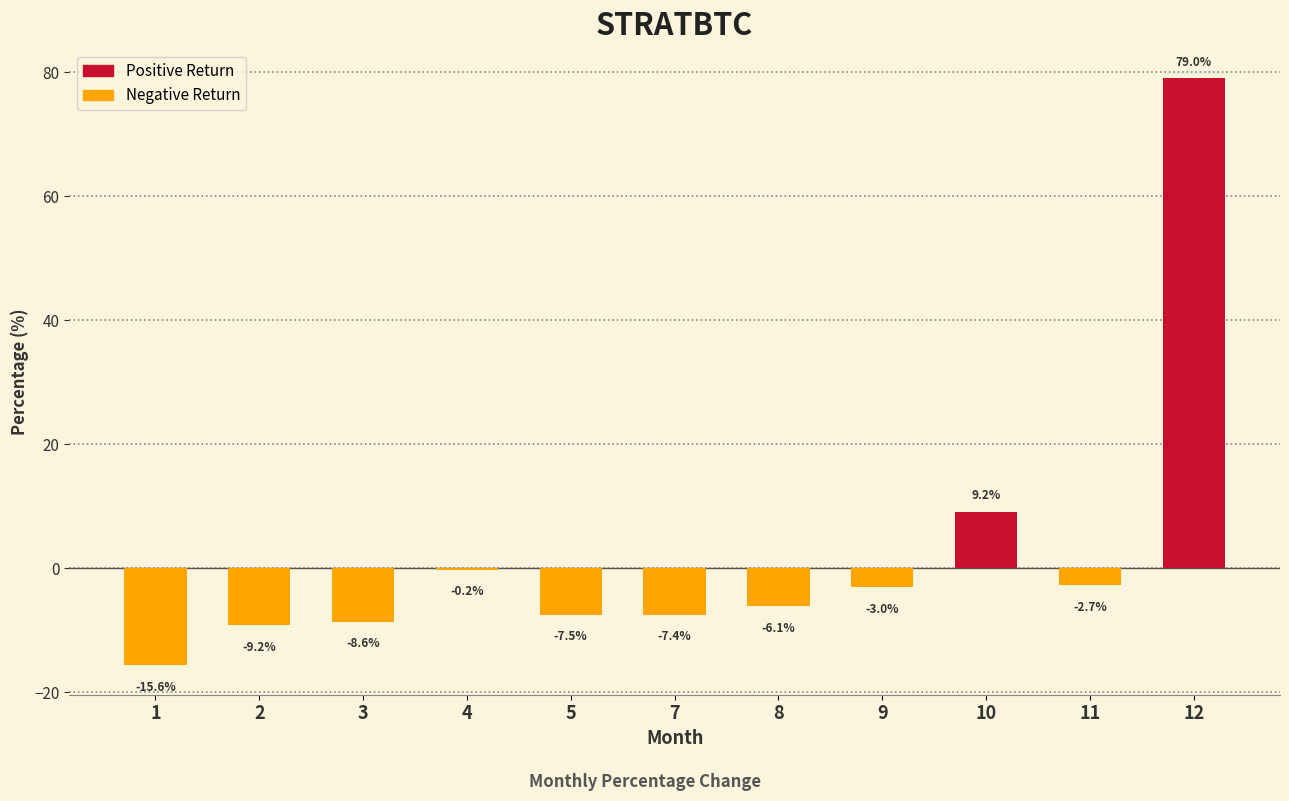

How many positive values are there?

2